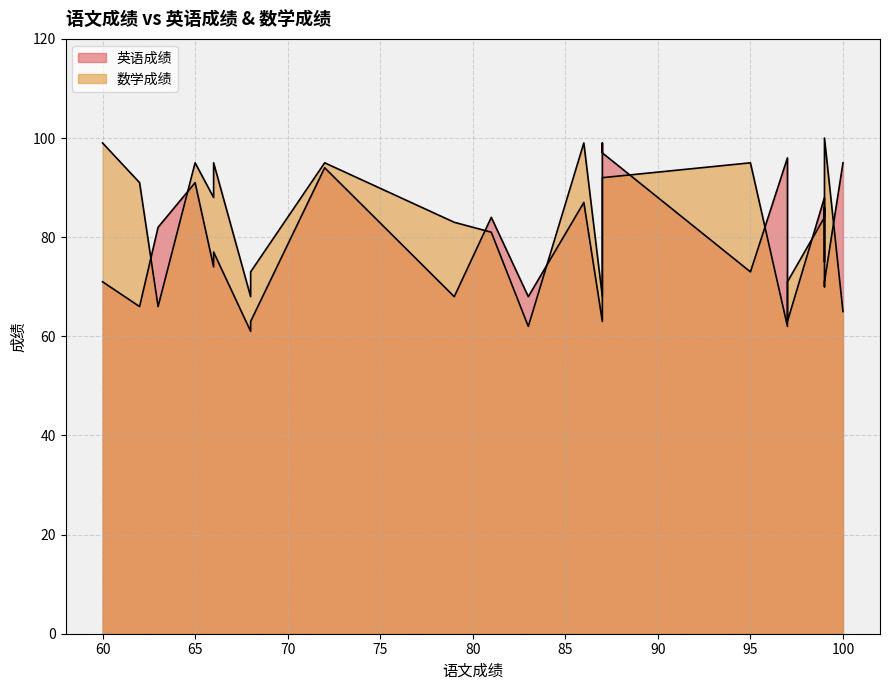

Reading right to left, list all the values displayed in this chart.

英语成绩: 97=63	86=87	99=71	97=96	99=70	81=84	95=73	100=95	62=66	99=83	87=99	83=68	68=63	79=68	66=74	87=63	87=97	65=91	60=71	72=94	63=82	68=61	66=77	99=88
数学成绩: 97=71	86=99	99=100	97=62	99=75	81=81	95=95	100=65	62=91	99=86	87=68	83=62	68=73	79=83	66=88	87=68	87=92	65=95	60=99	72=95	63=66	68=68	66=95	99=84